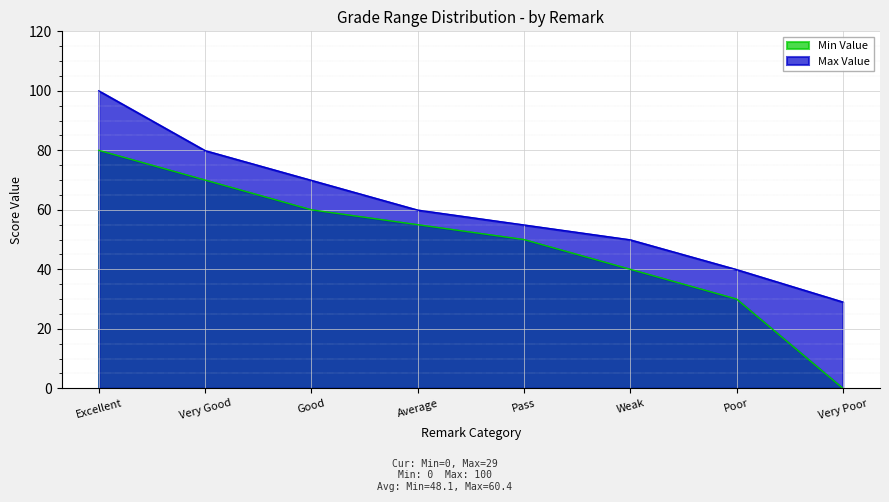

What is the total value across all series at Good?

129.9